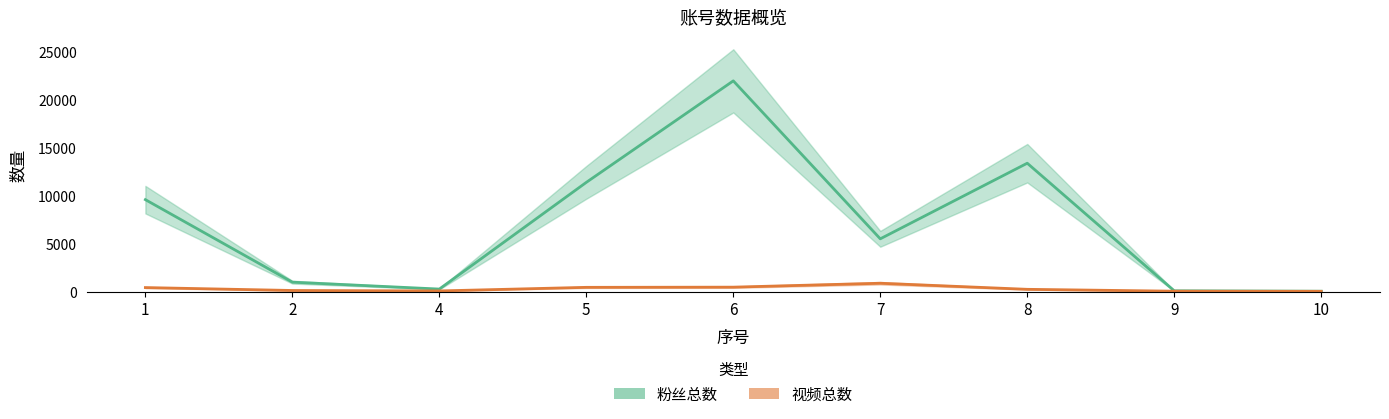

At which category does the chart reach its minimum across all series?

10